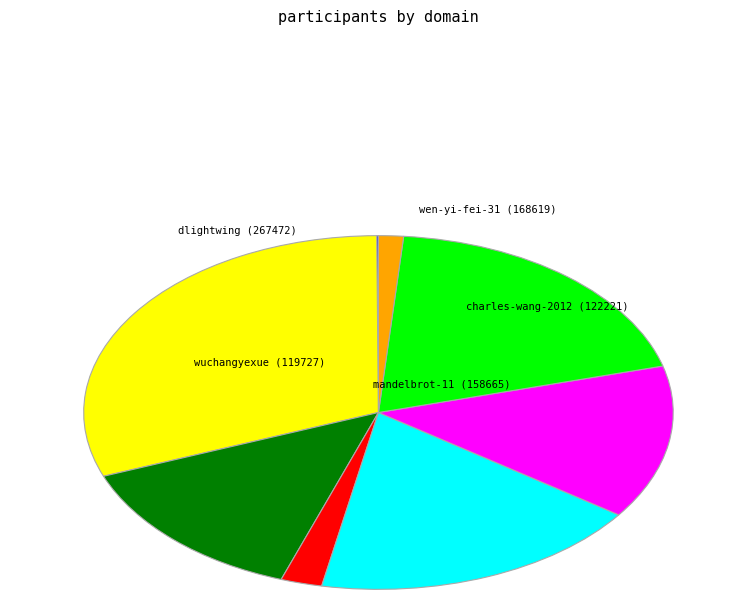

Is there a majority slice in this chart?

No